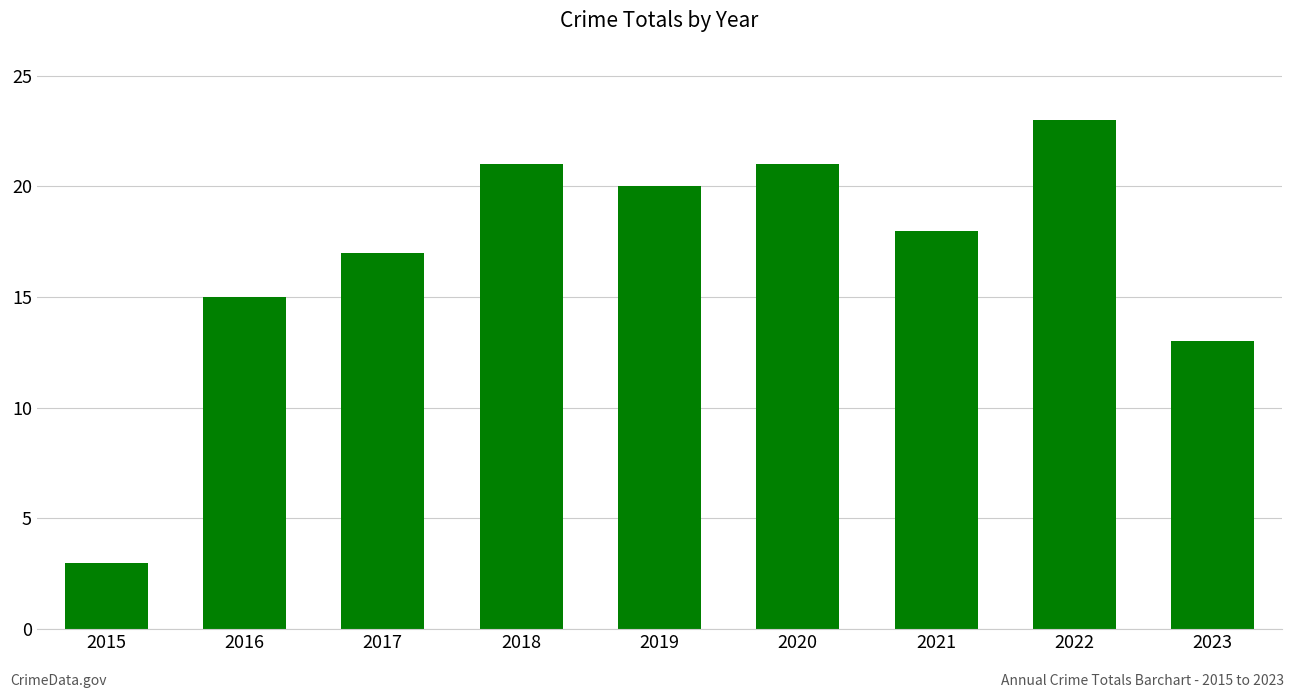

Is it true that the value at 2019 is 20?

True